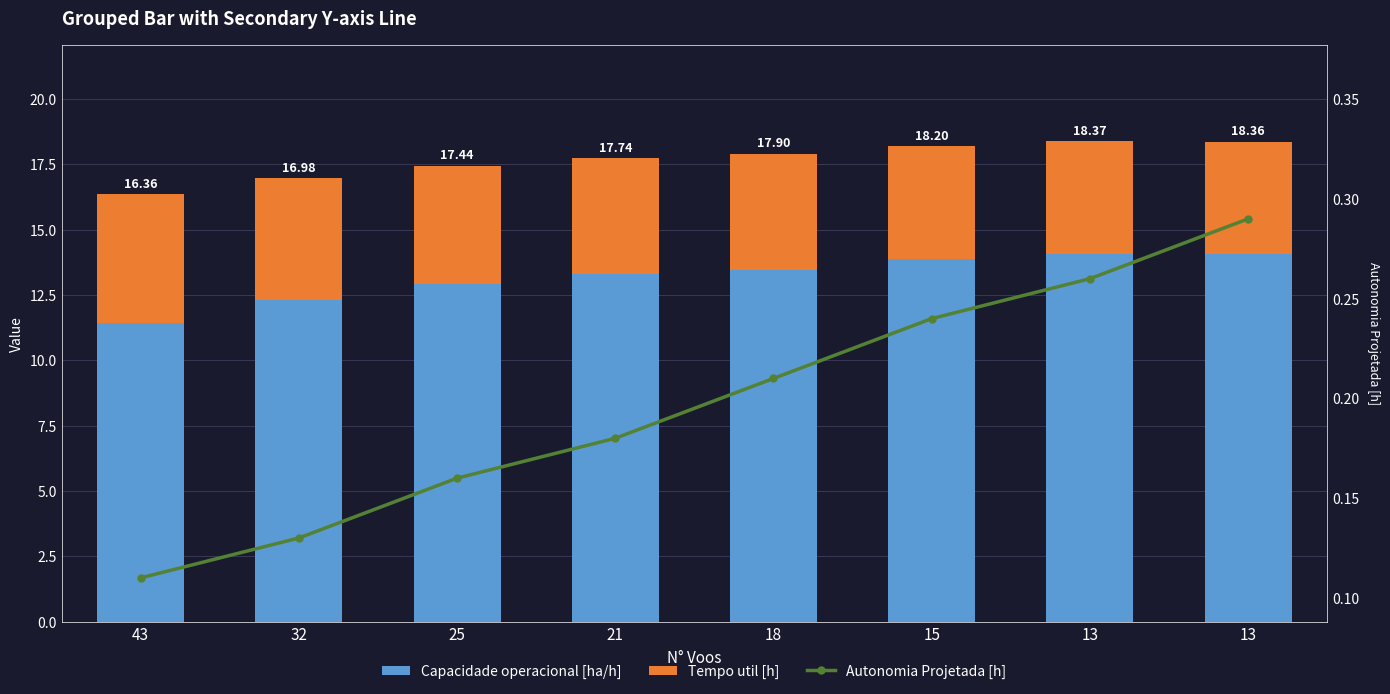

The value of Capacidade operacional [ha/h] at 13 is 5.0. True or false?

False